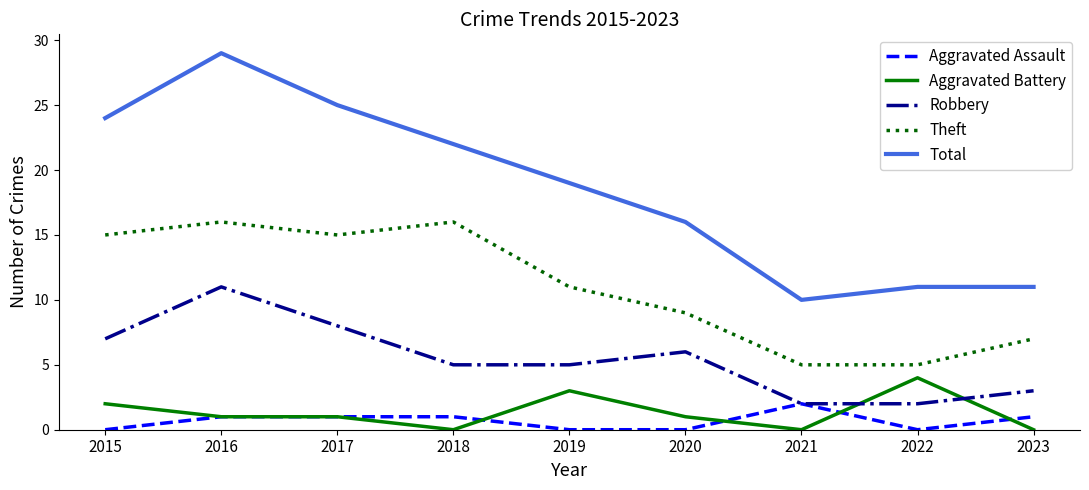

The value of Aggravated Battery at 2018 is 3. True or false?

False